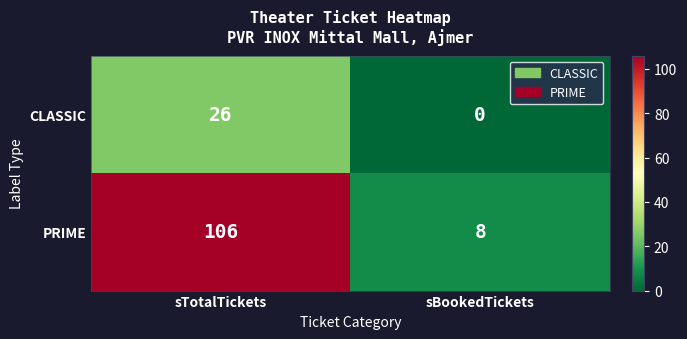

Reading left to right, transcribe all the data shown in this chart.

CLASSIC: 26	0
PRIME: 106	8